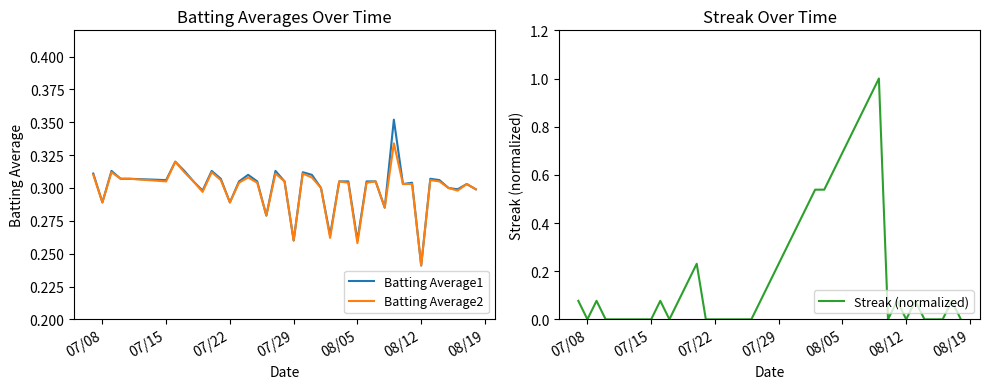

At how many categories does at least one series exceed 0?

40